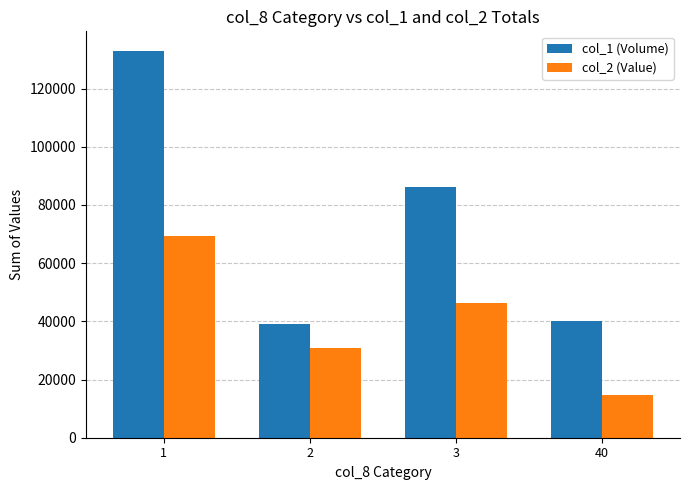

What is the value of the col_2 (Value) bar at the 3rd from the left?

46280